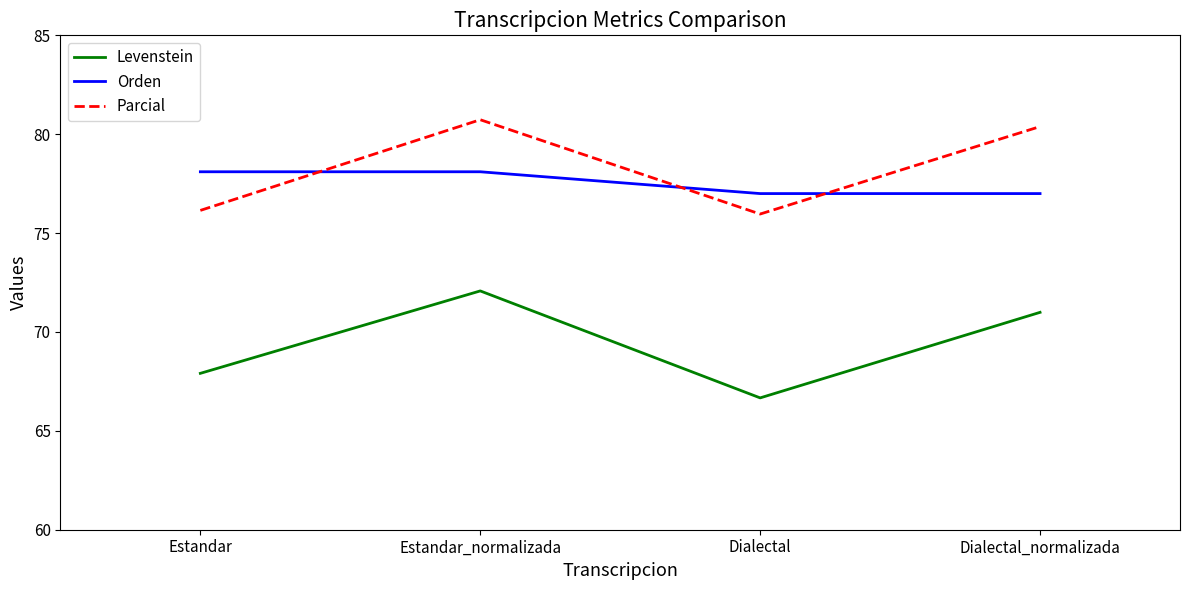

What is the sum of all Levenstein values?

277.6